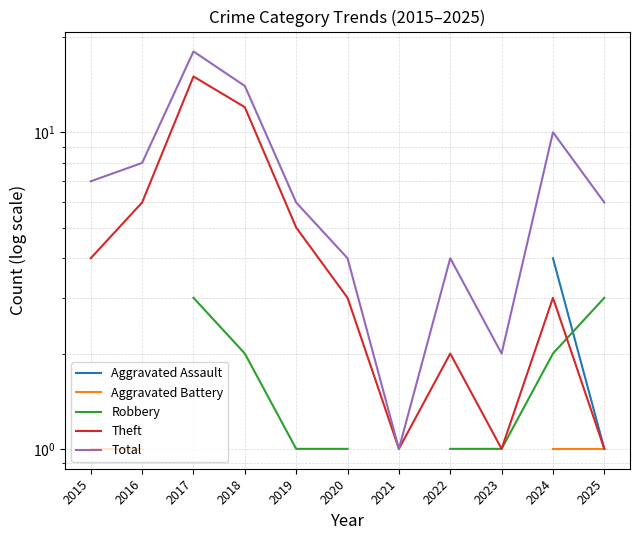

What are all the series names shown in the legend?

Aggravated Assault, Aggravated Battery, Robbery, Theft, Total